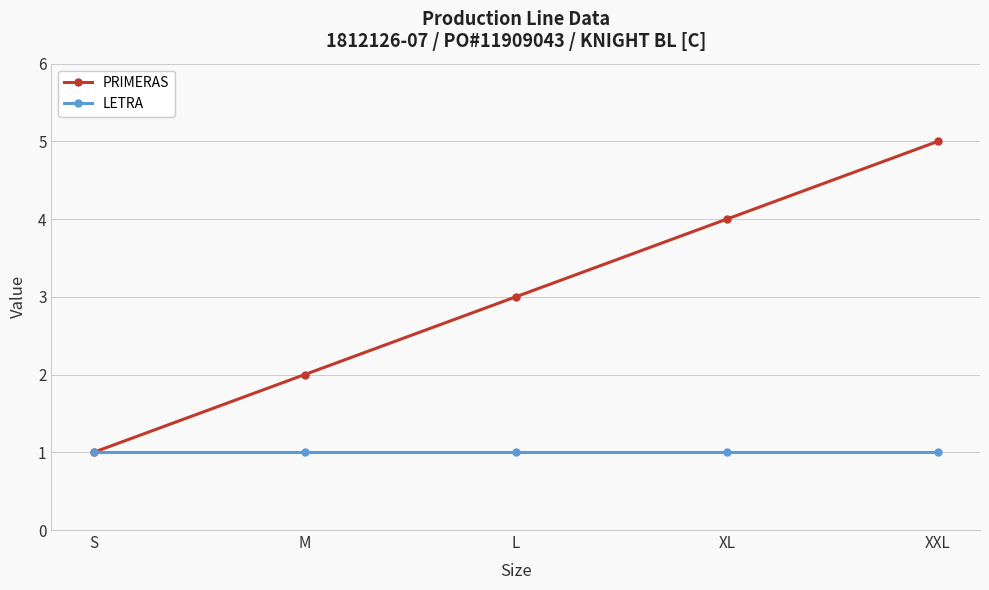

Count the number of data series in this chart.

2